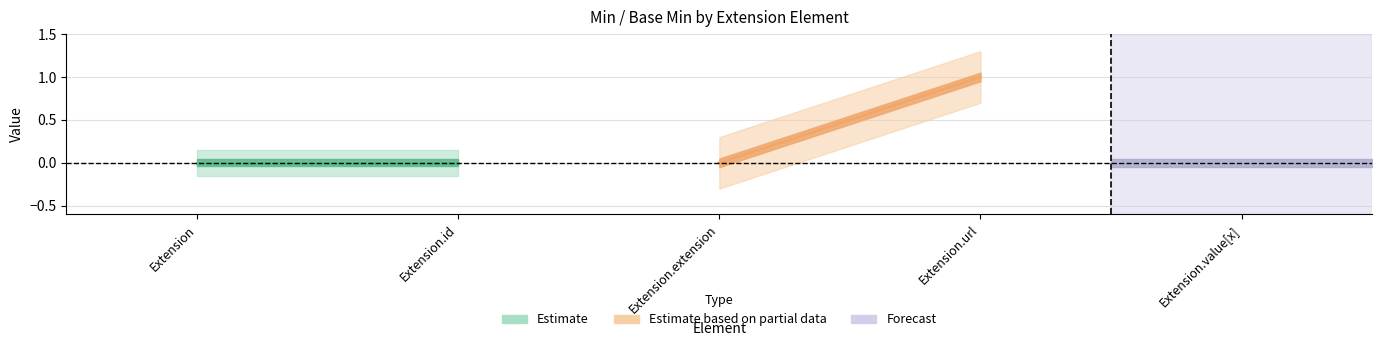

True or false: Min and Base Min cross at least once.

False